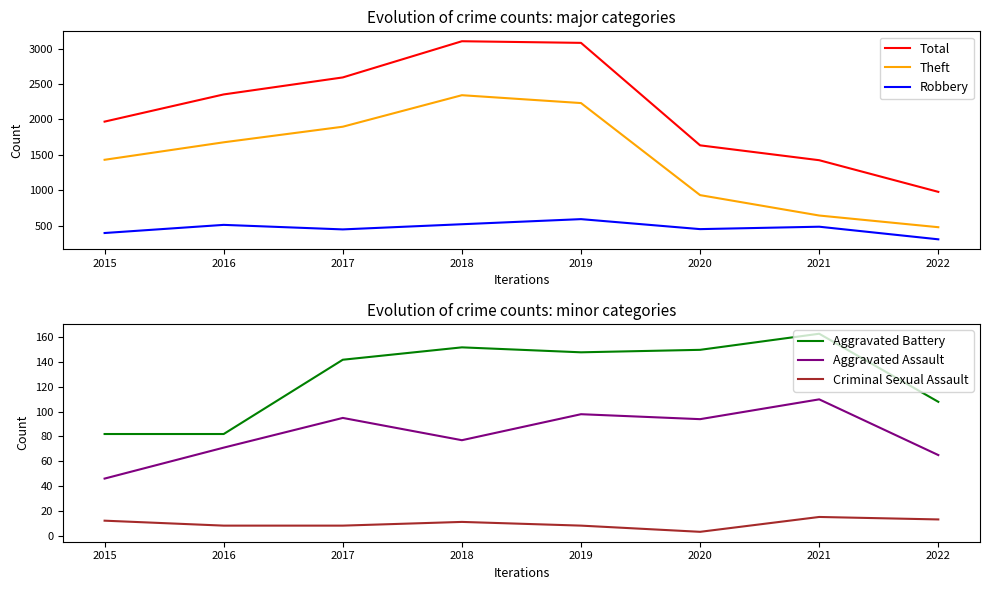

What is the difference between the maximum and second lowest values in the Aggravated Battery series?

81